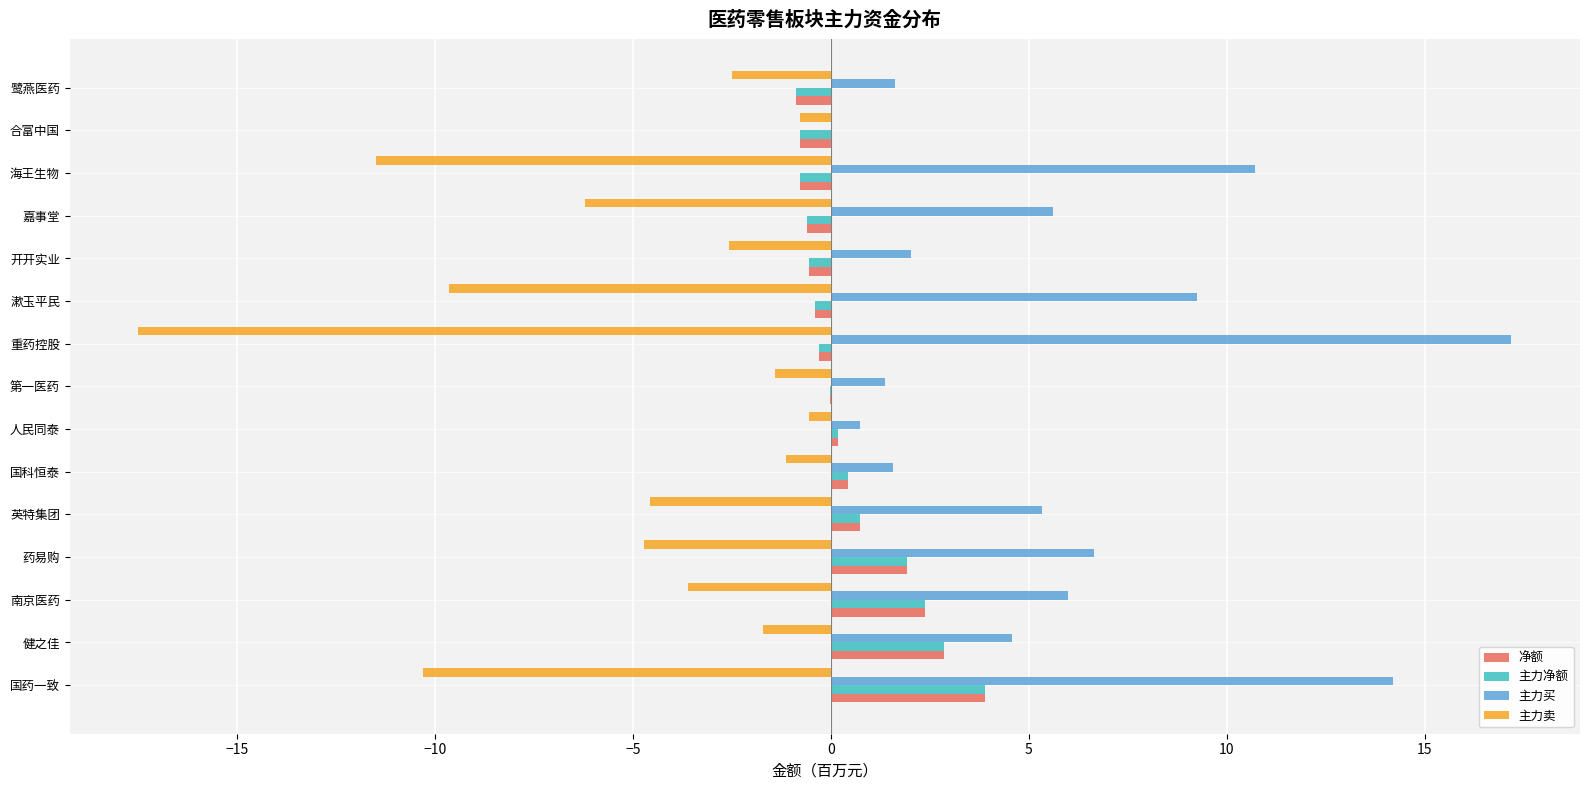

What value does the 主力净额 series have at 健之佳?

2.8